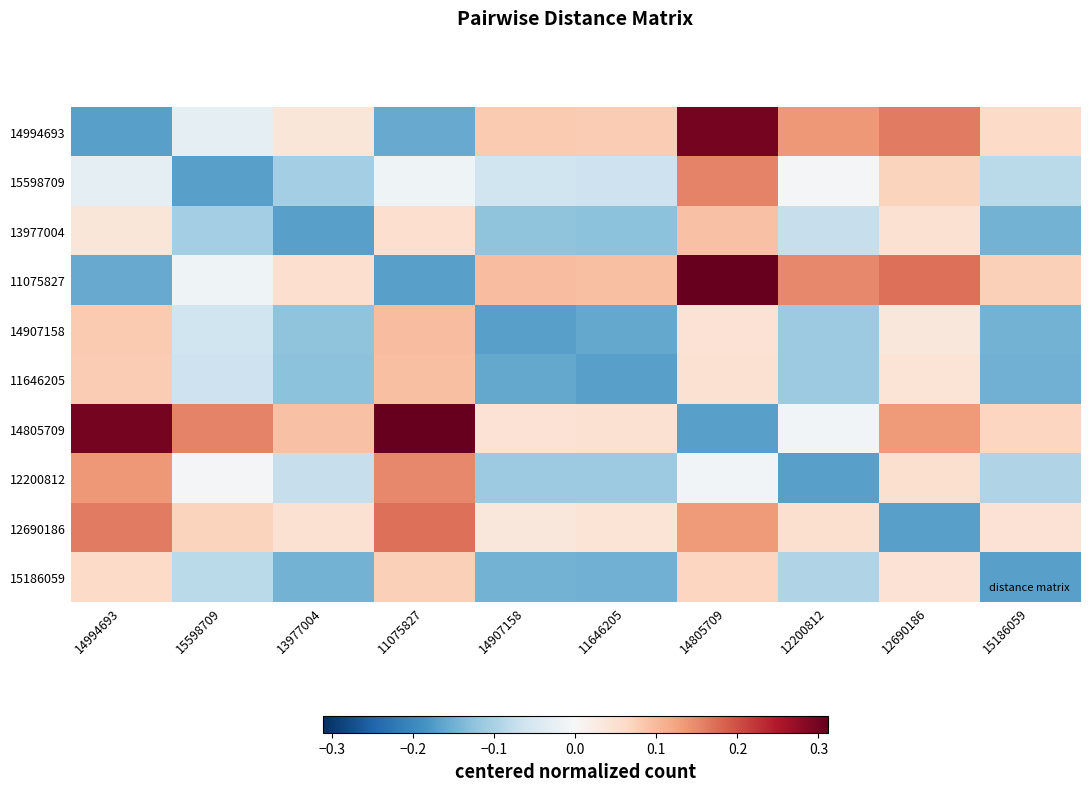

Reading left to right, extract all data points from this chart.

14994693: 14994693=-0.2	15598709=-0.0	13977004=0.0	11075827=-0.2	14907158=0.1	11646205=0.1	14805709=0.3	12200812=0.1	12690186=0.2	15186059=0.1
15598709: 14994693=-0.0	15598709=-0.2	13977004=-0.1	11075827=-0.0	14907158=-0.1	11646205=-0.1	14805709=0.2	12200812=-0.0	12690186=0.1	15186059=-0.1
13977004: 14994693=0.0	15598709=-0.1	13977004=-0.2	11075827=0.1	14907158=-0.1	11646205=-0.1	14805709=0.1	12200812=-0.1	12690186=0.0	15186059=-0.1
11075827: 14994693=-0.2	15598709=-0.0	13977004=0.1	11075827=-0.2	14907158=0.1	11646205=0.1	14805709=0.3	12200812=0.2	12690186=0.2	15186059=0.1
14907158: 14994693=0.1	15598709=-0.1	13977004=-0.1	11075827=0.1	14907158=-0.2	11646205=-0.2	14805709=0.0	12200812=-0.1	12690186=0.0	15186059=-0.1
11646205: 14994693=0.1	15598709=-0.1	13977004=-0.1	11075827=0.1	14907158=-0.2	11646205=-0.2	14805709=0.0	12200812=-0.1	12690186=0.0	15186059=-0.2
14805709: 14994693=0.3	15598709=0.2	13977004=0.1	11075827=0.3	14907158=0.0	11646205=0.0	14805709=-0.2	12200812=-0.0	12690186=0.1	15186059=0.1
12200812: 14994693=0.1	15598709=-0.0	13977004=-0.1	11075827=0.2	14907158=-0.1	11646205=-0.1	14805709=-0.0	12200812=-0.2	12690186=0.1	15186059=-0.1
12690186: 14994693=0.2	15598709=0.1	13977004=0.0	11075827=0.2	14907158=0.0	11646205=0.0	14805709=0.1	12200812=0.1	12690186=-0.2	15186059=0.0
15186059: 14994693=0.1	15598709=-0.1	13977004=-0.1	11075827=0.1	14907158=-0.1	11646205=-0.2	14805709=0.1	12200812=-0.1	12690186=0.0	15186059=-0.2